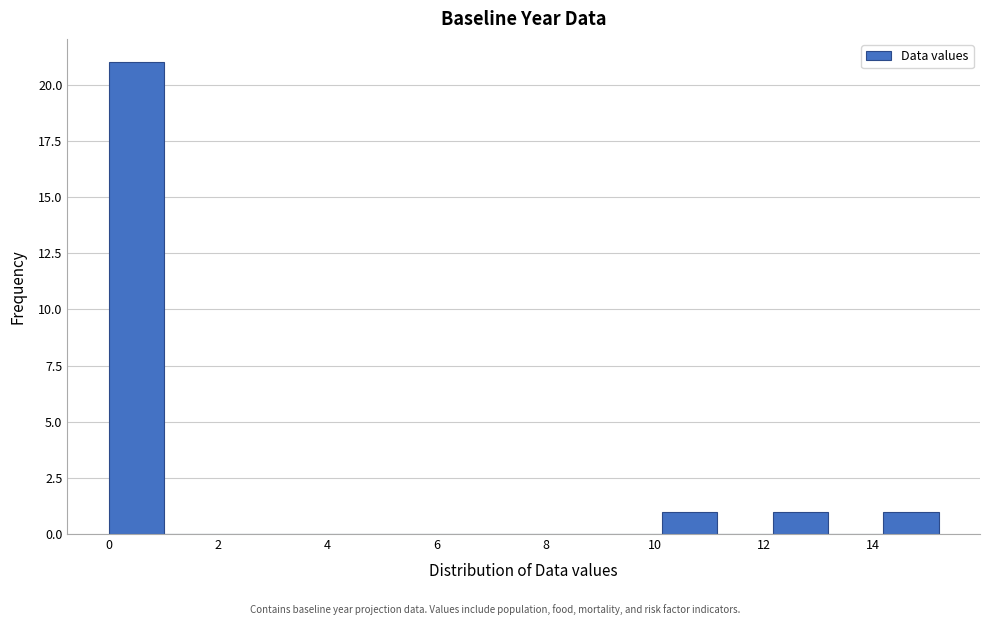

Reading left to right, list every bar in this chart as the range it spans on the x-axis followed by its height. Neither the bar edges nor the heights are printed on the chart, so give them approximately, as read against the axes.

0.0 to 1.0: 21
1.0 to 2.0: 0
2.0 to 3.0: 0
3.0 to 4.0: 0
4.0 to 5.0: 0
5.0 to 6.0: 0
6.0 to 7.0: 0
7.0 to 8.2: 0
8.2 to 9.2: 0
9.2 to 10.2: 0
10.2 to 11.2: 1
11.2 to 12.2: 0
12.2 to 13.2: 1
13.2 to 14.2: 0
14.2 to 15.2: 1